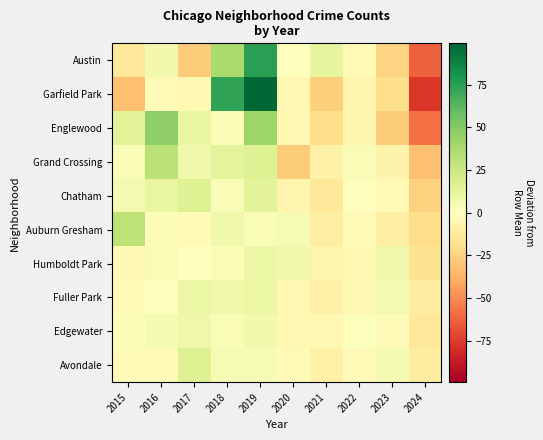

Reading right to left, transcribe all the data shown in this chart.

Austin: 2024=-63.1	2023=-24.1	2022=-3.1	2021=11.9	2020=-0.1	2019=74.9	2018=37.9	2017=-27.1	2016=6.9	2015=-14.1
Garfield Park: 2024=-76.9	2023=-19.9	2022=-6.9	2021=-25.9	2020=-4.9	2019=99.1	2018=73.1	2017=-3.9	2016=-1.9	2015=-31.9
Englewood: 2024=-58.1	2023=-27.1	2022=-6.1	2021=-20.1	2020=-4.1	2019=41.9	2018=1.9	2017=10.9	2016=45.9	2015=14.9
Grand Crossing: 2024=-32.3	2023=-7.3	2022=2.7	2021=-8.3	2020=-27.3	2019=16.7	2018=13.7	2017=7.7	2016=31.7	2015=2.7
Chatham: 2024=-25.5	2023=-3.5	2022=-1.5	2021=-14.5	2020=-5.5	2019=14.5	2018=2.5	2017=16.5	2016=11.5	2015=5.5
Auburn Gresham: 2024=-20.8	2023=-9.8	2022=-2.8	2021=-10.8	2020=4.2	2019=3.2	2018=7.2	2017=-2.8	2016=2.2	2015=30.2
Humboldt Park: 2024=-17.4	2023=7.6	2022=-4.4	2021=-6.4	2020=7.6	2019=9.6	2018=3.6	2017=0.6	2016=3.6	2015=-4.4
Fuller Park: 2024=-11.2	2023=5.8	2022=-4.2	2021=-9.2	2020=-5.2	2019=9.8	2018=7.8	2017=9.8	2016=-0.2	2015=-3.2
Edgewater: 2024=-14.2	2023=-2.2	2022=0.8	2021=-4.2	2020=-4.2	2019=6.8	2018=2.8	2017=7.8	2016=4.8	2015=1.8
Avondale: 2024=-11.7	2023=5.3	2022=-1.7	2021=-8.7	2020=-3.7	2019=4.3	2018=4.3	2017=16.3	2016=-2.7	2015=-1.7